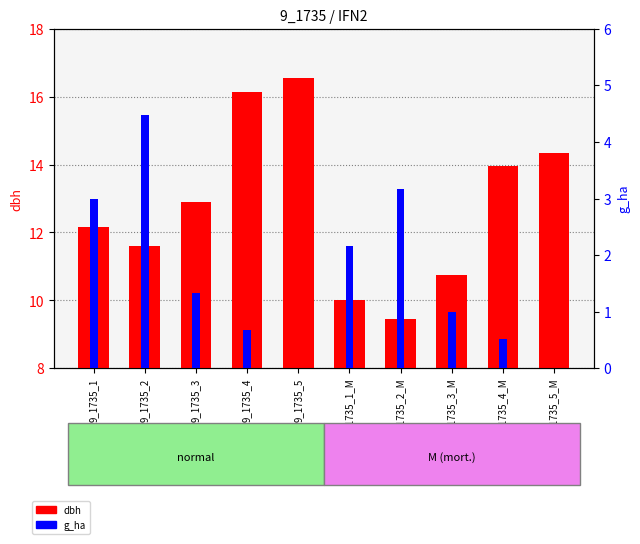

What is the maximum value for g_ha?

4.5